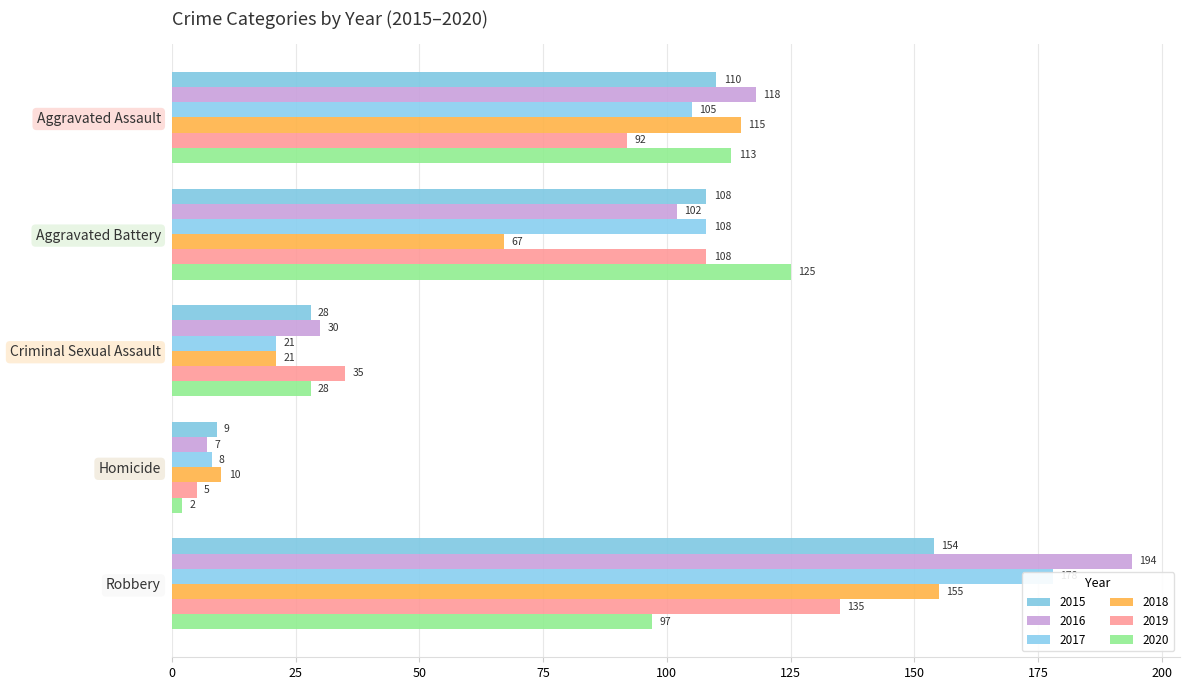

What is the difference between the 2020 values at Aggravated Battery and Homicide?

123